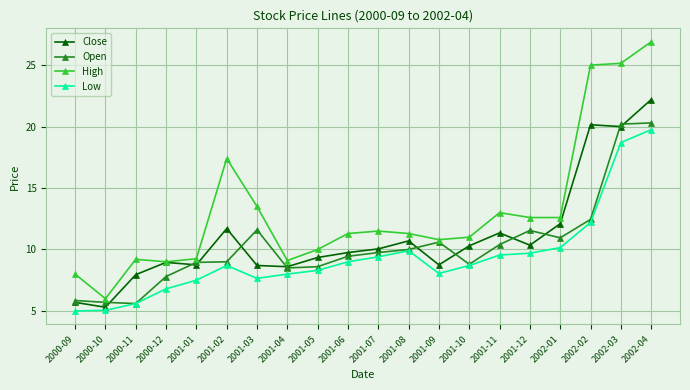

What is the sum of all Low values?

187.7